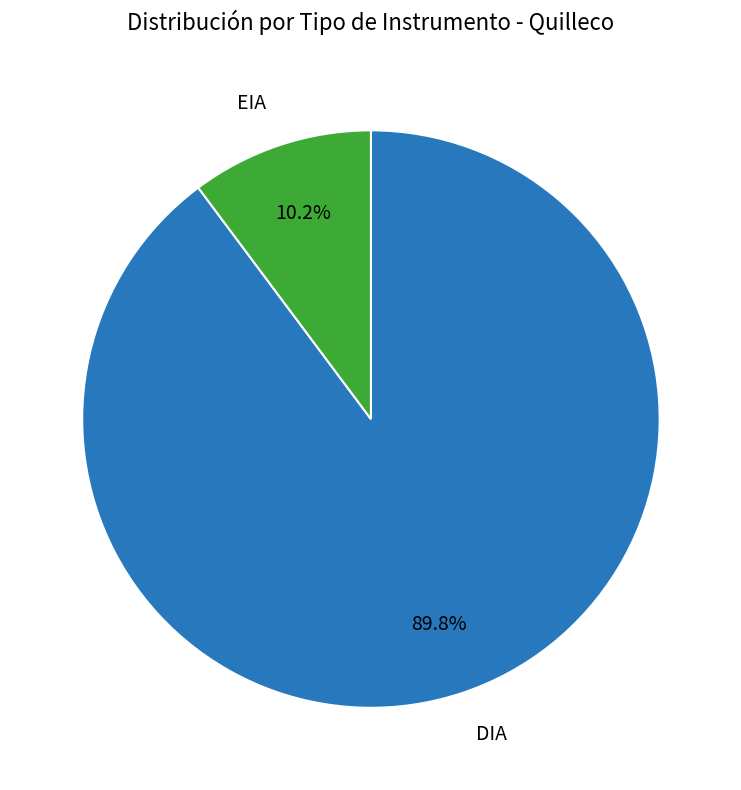

Is there a majority slice in this chart?

Yes